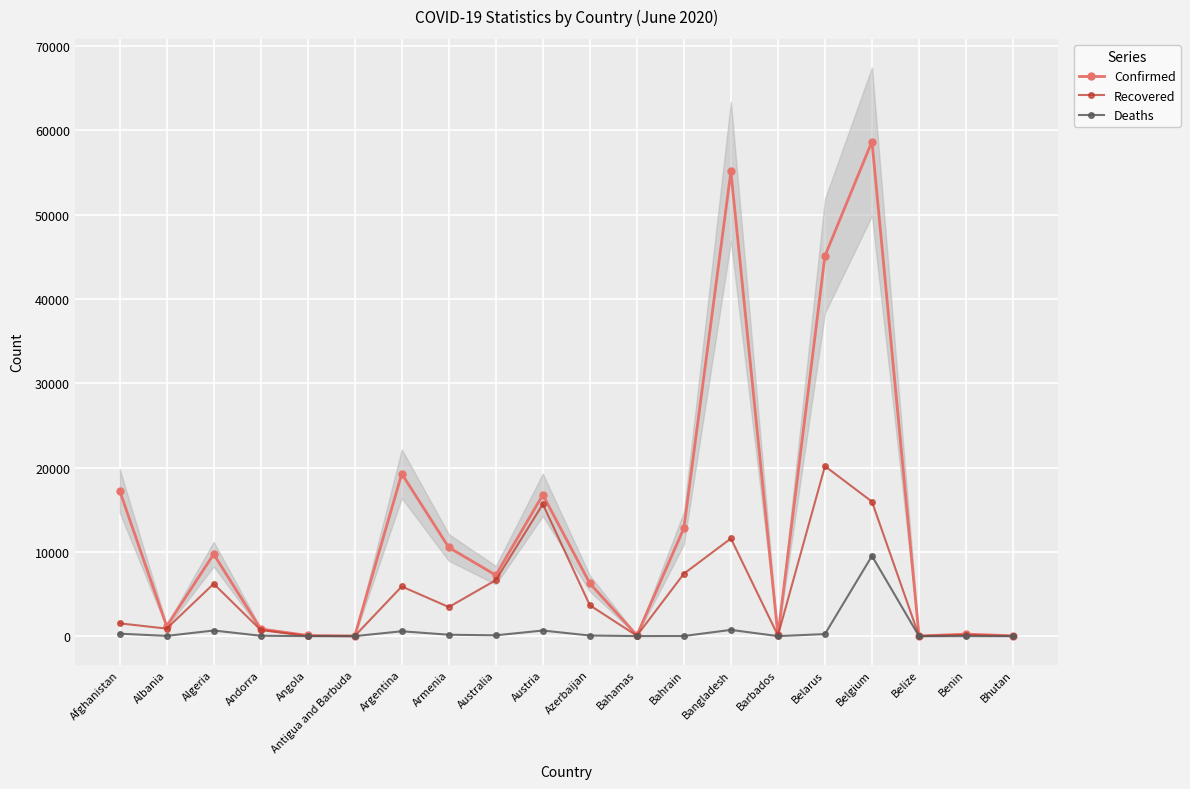

What is the value of the Deaths point at the 1st from the left?

294